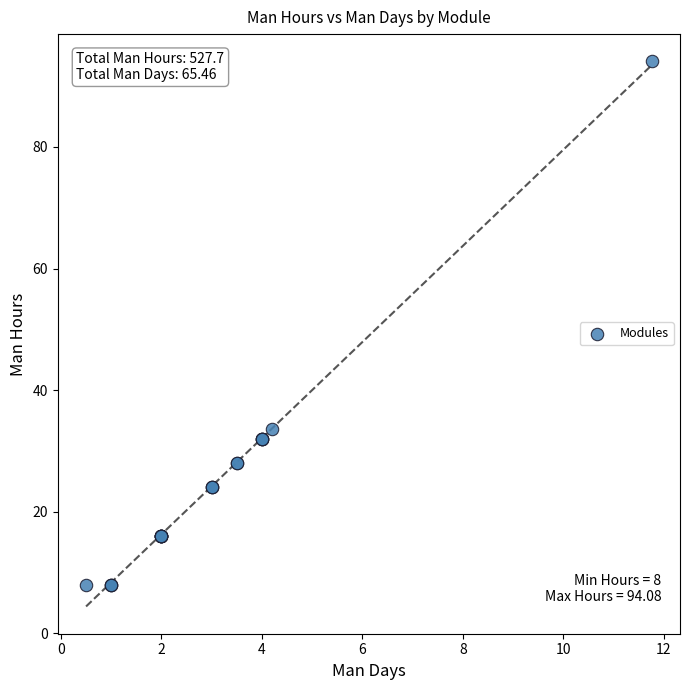

What Y value in the scatter plot is closest to 51?

33.6